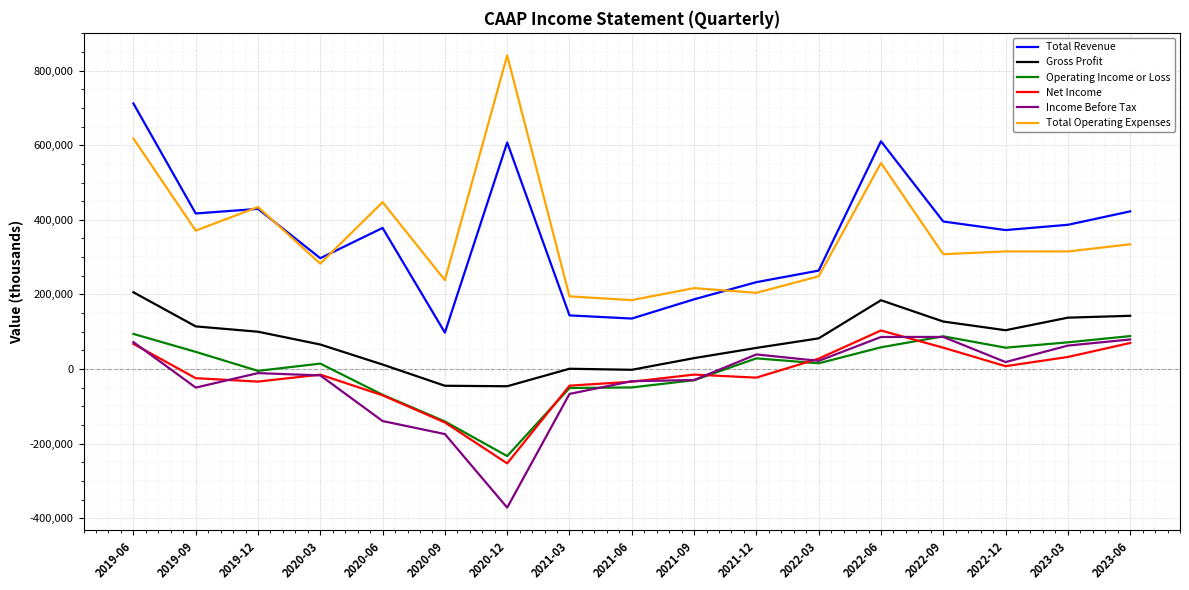

What is the minimum value for Income Before Tax?

-371700